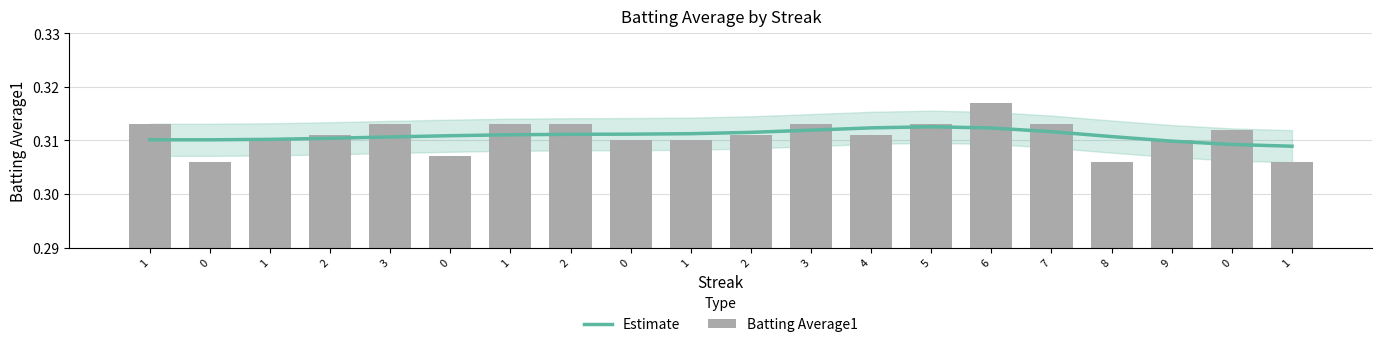

What is the sum of all Batting Average1 values?

6.2